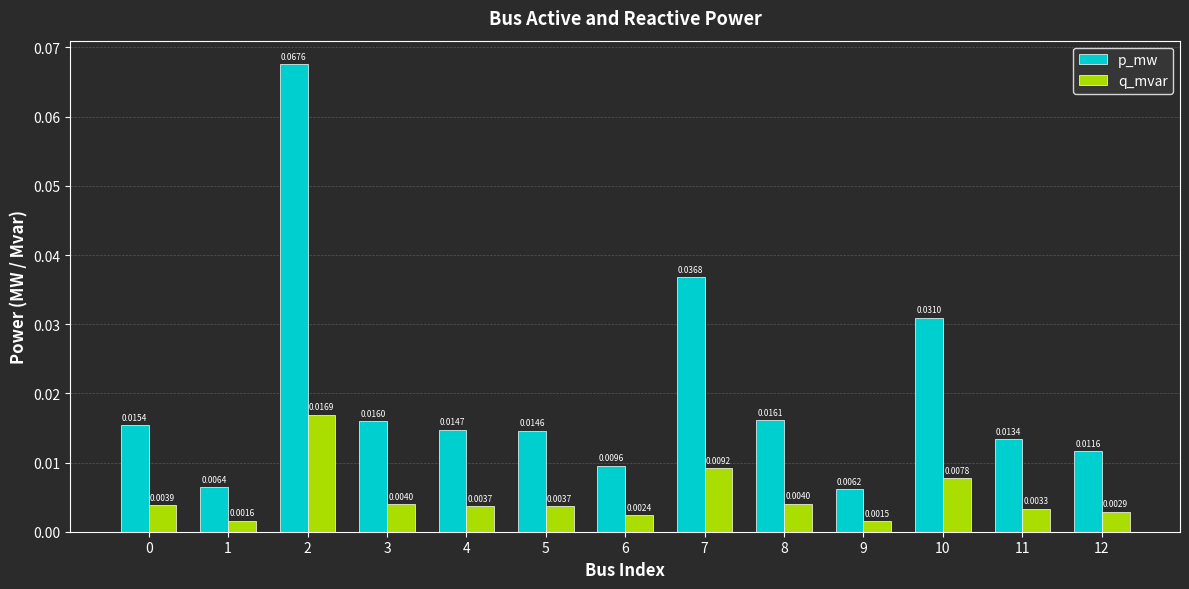

Which series changed the most between 0 and 6?

p_mw